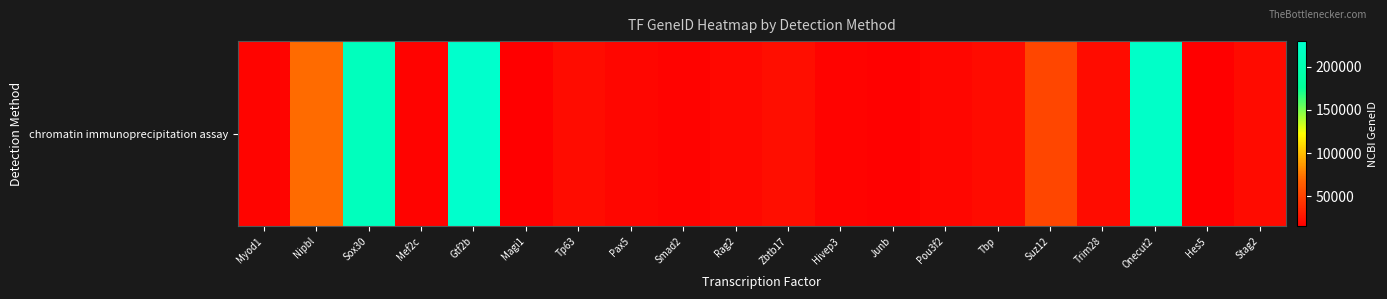

At which label does the data first exceed 20843?

Nipbl